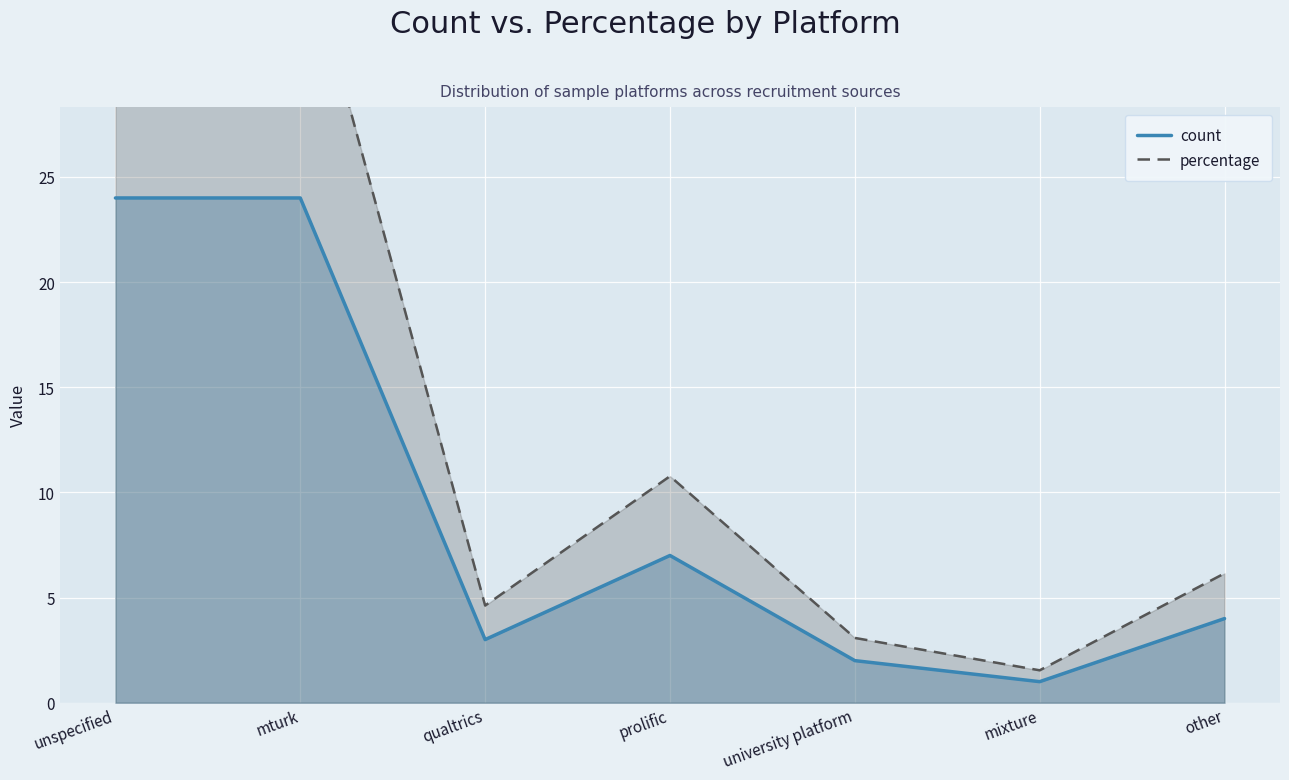

How many interior local valleys does the count series have?

2